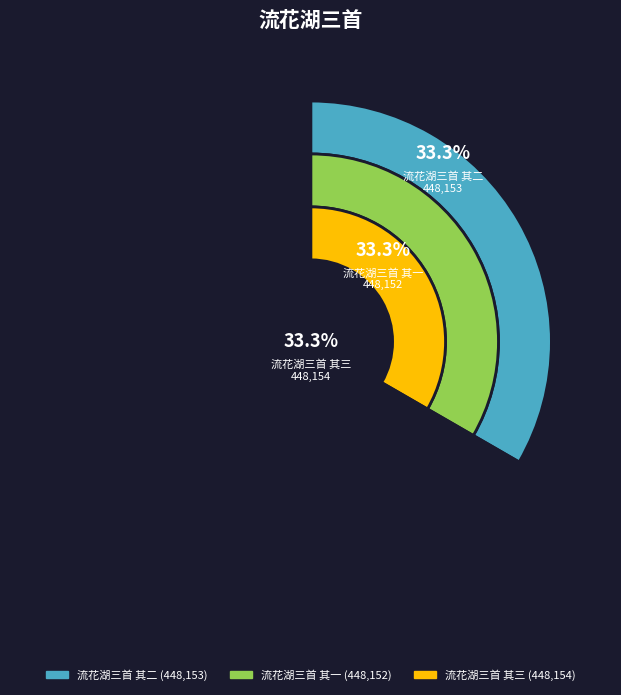

Does 流花湖三首 其一 represent more than half of the total?

No